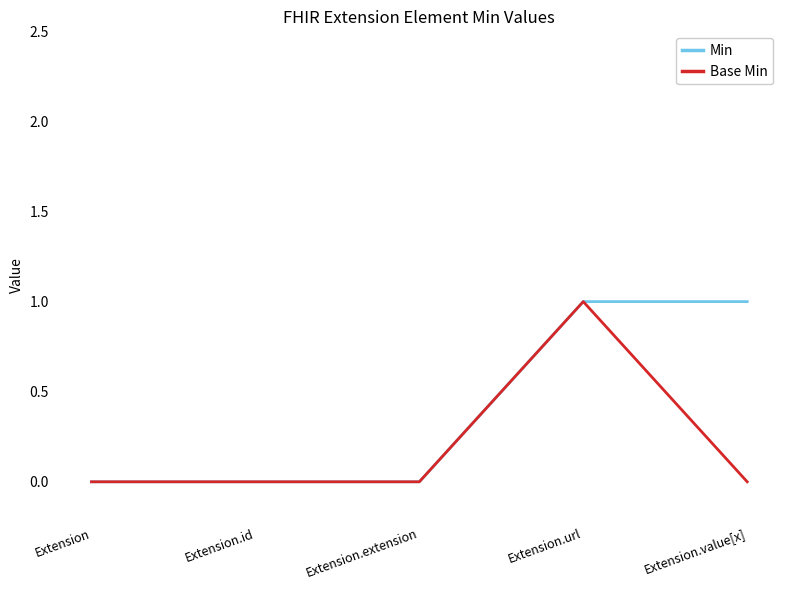

Which series has the largest total across all categories?

Min